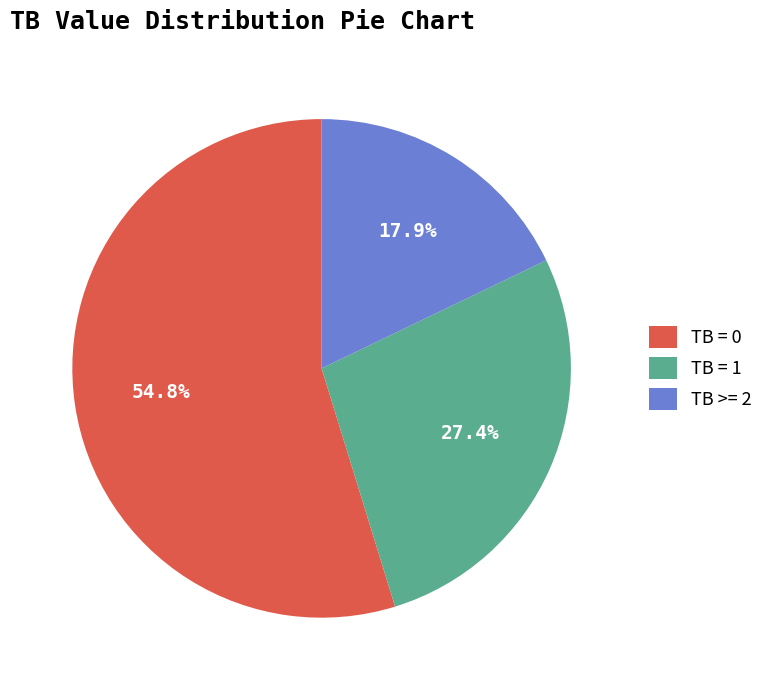

Count the number of slices in the pie.

3